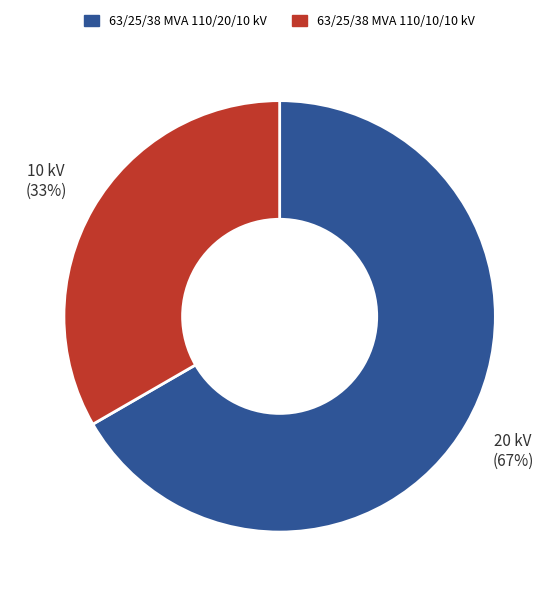

Which has a higher value, 63/25/38 MVA 110/10/10 kV or 63/25/38 MVA 110/20/10 kV?

63/25/38 MVA 110/20/10 kV